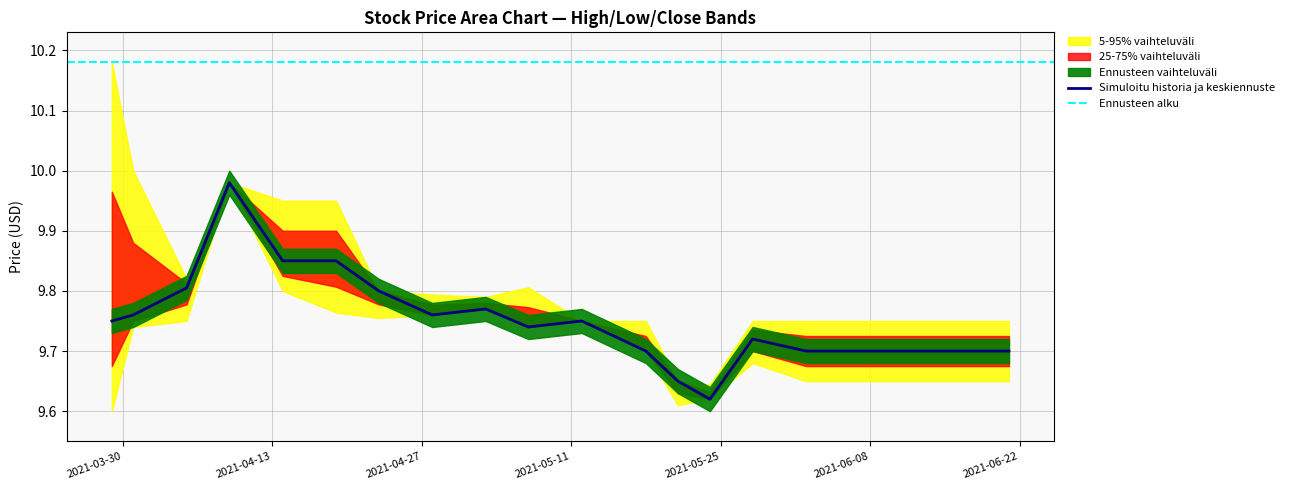

True or false: Low has a value of 3.3 at 2021-04-19.

False